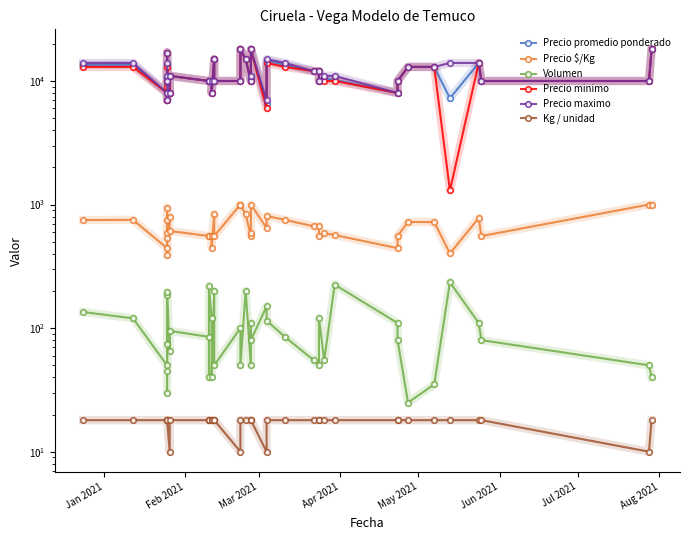

The Volumen series shows 120 at Feb 2021. True or false?

True